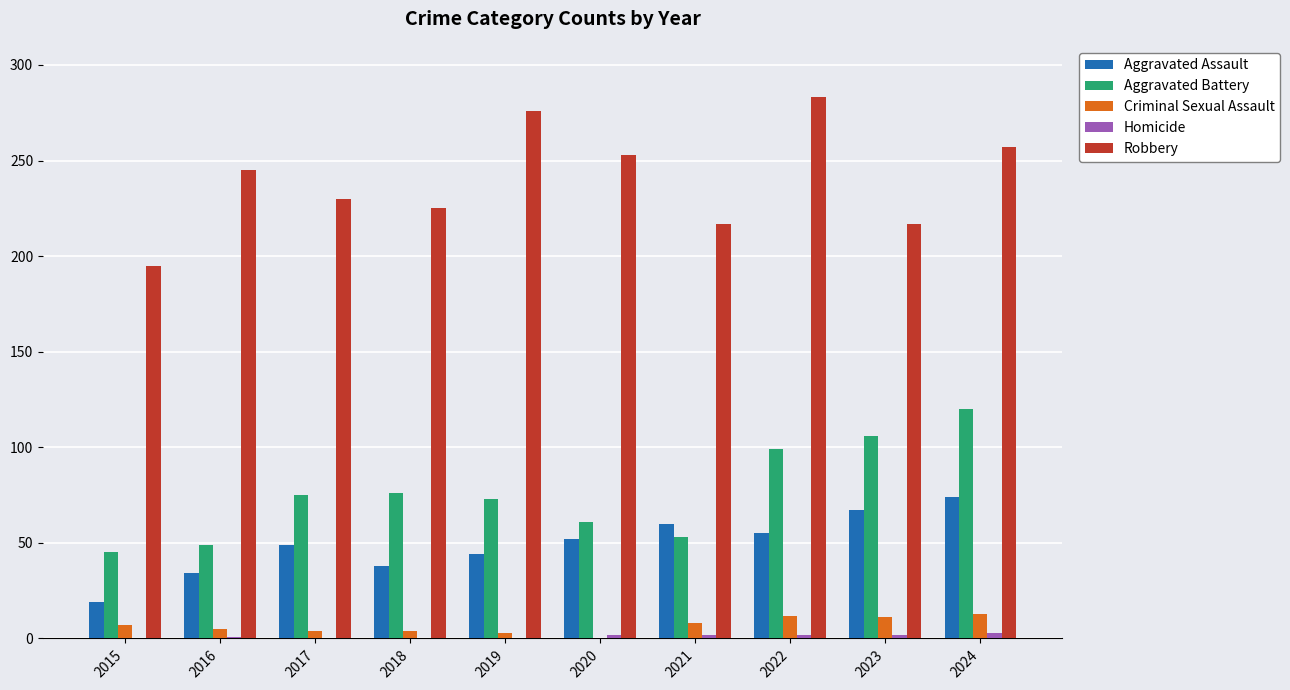

Which series has the largest total across all categories?

Robbery